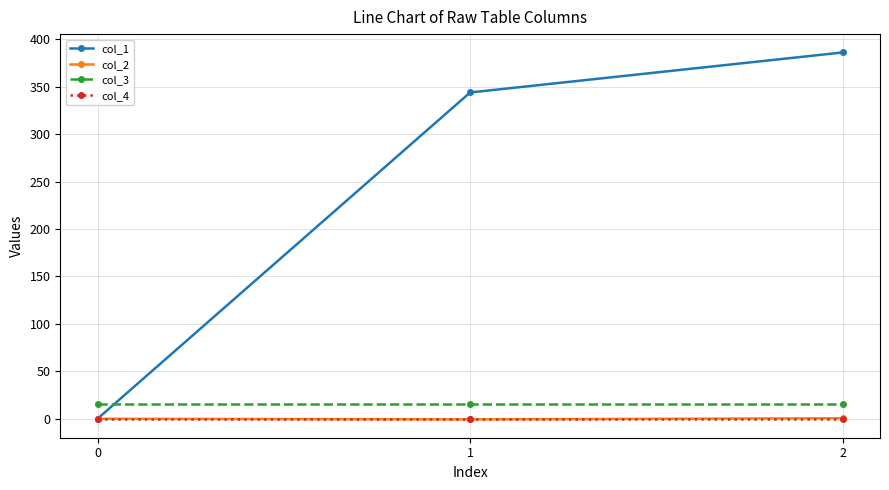

What are all the series names shown in the legend?

col_1, col_2, col_3, col_4